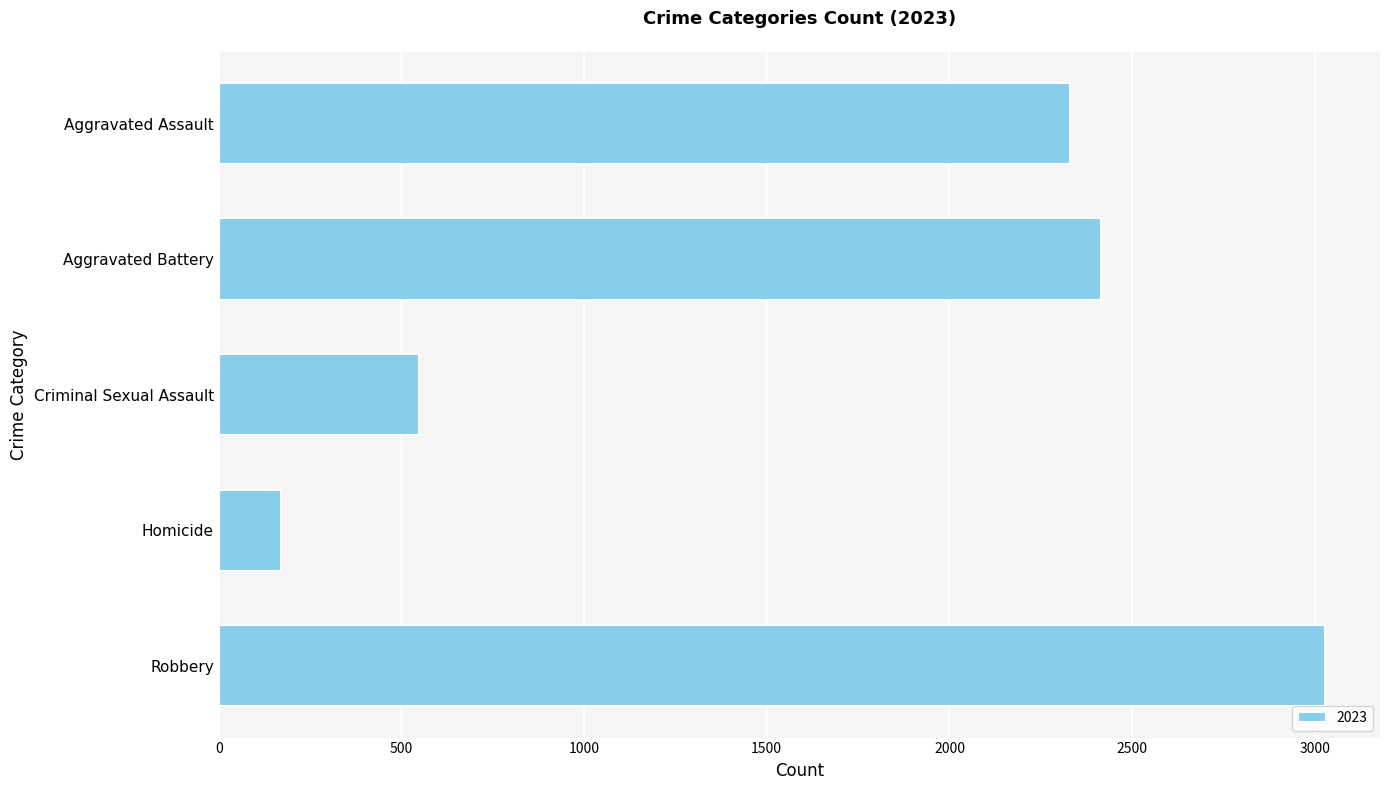

The chart shows a value of 3027 at Robbery. True or false?

True